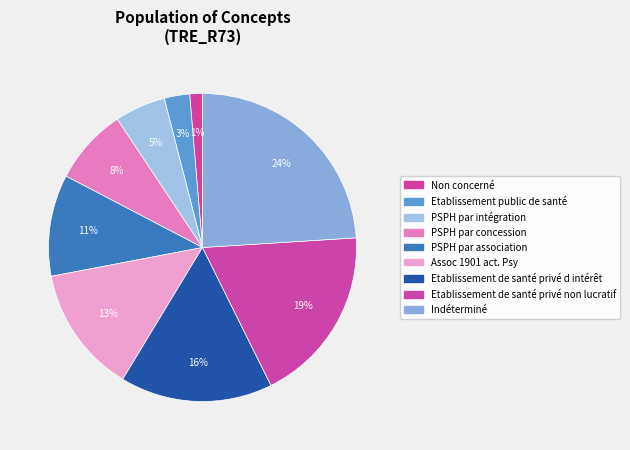

True or false: Indéterminé accounts for 33% of the total.

False